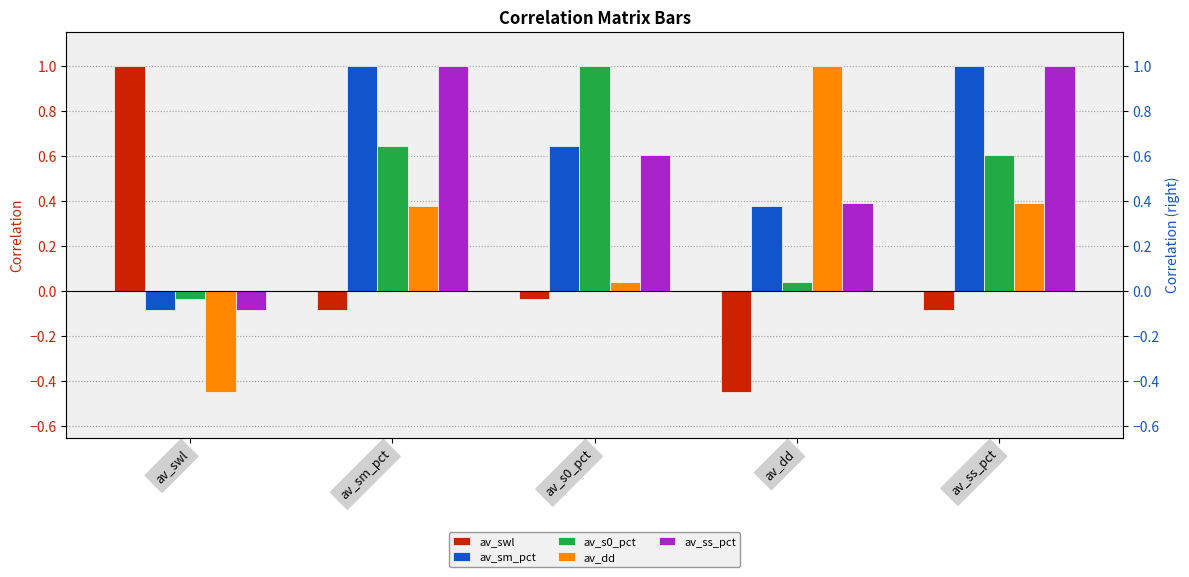

Is the value of av_sm_pct at av_dd greater than the value of av_dd at av_s0_pct?

Yes